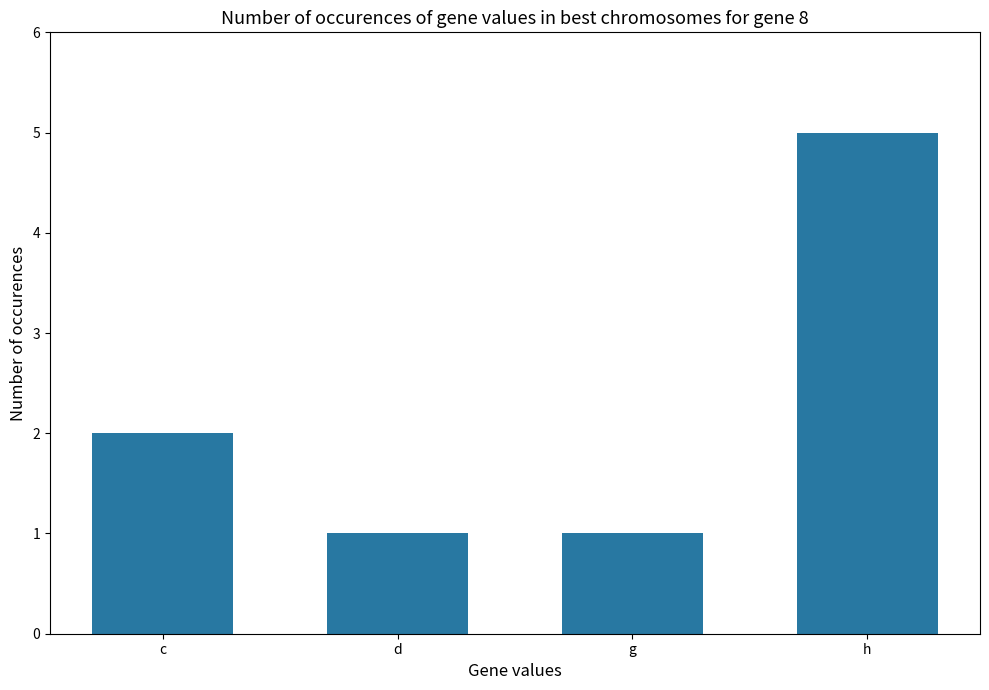

What is the value of the 2nd bar from the left?

1